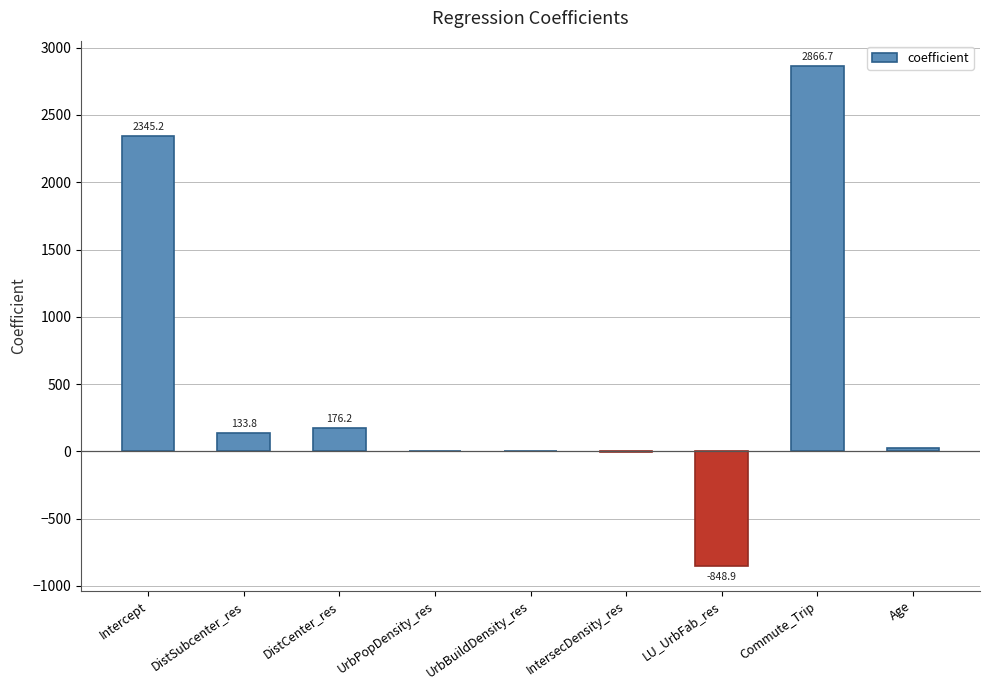

What is the change in value from UrbBuildDensity_res to Commute_Trip?

+2866.7